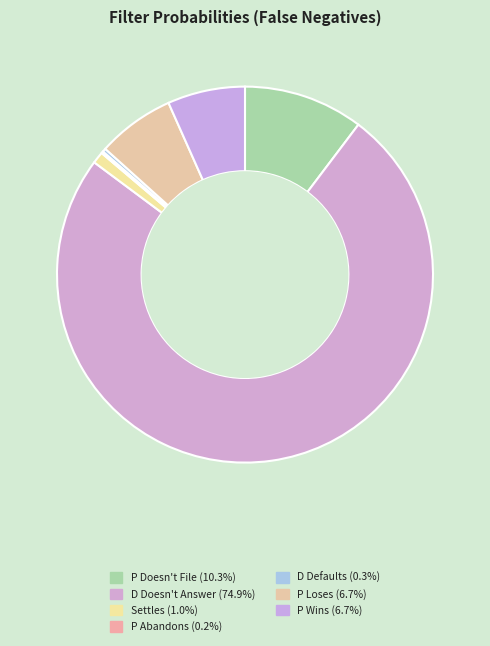

The P Loses slice represents 7% of the pie. True or false?

True